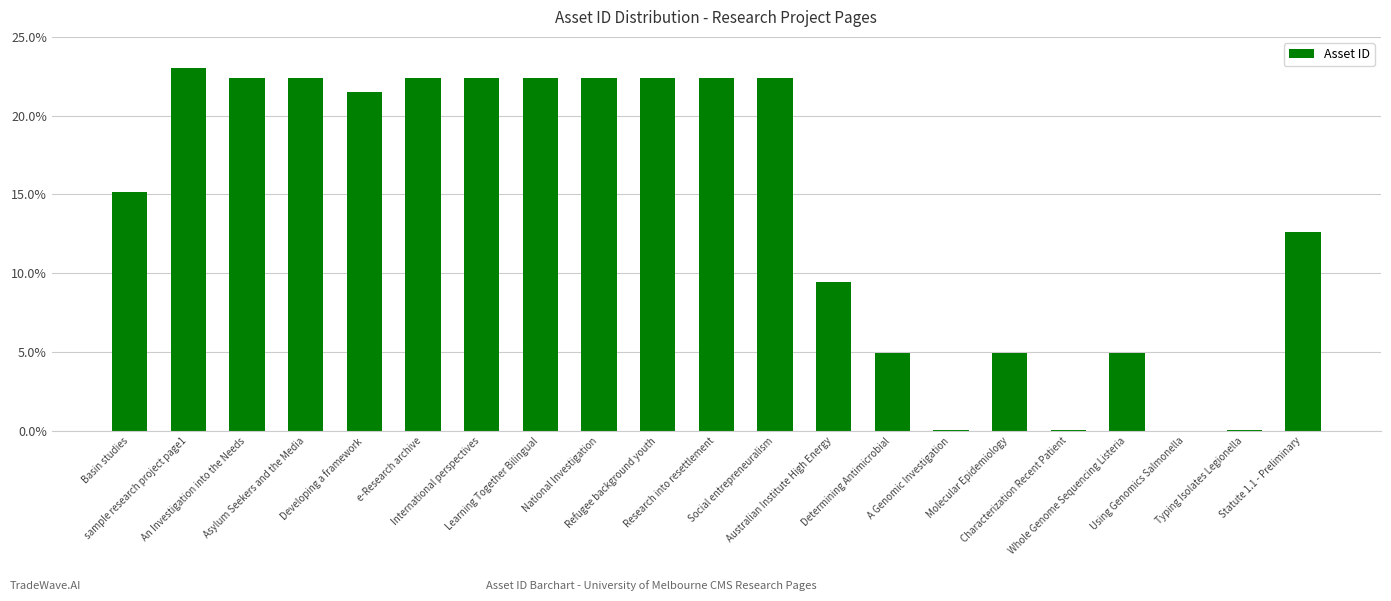

What is the greatest value displayed?

23.0